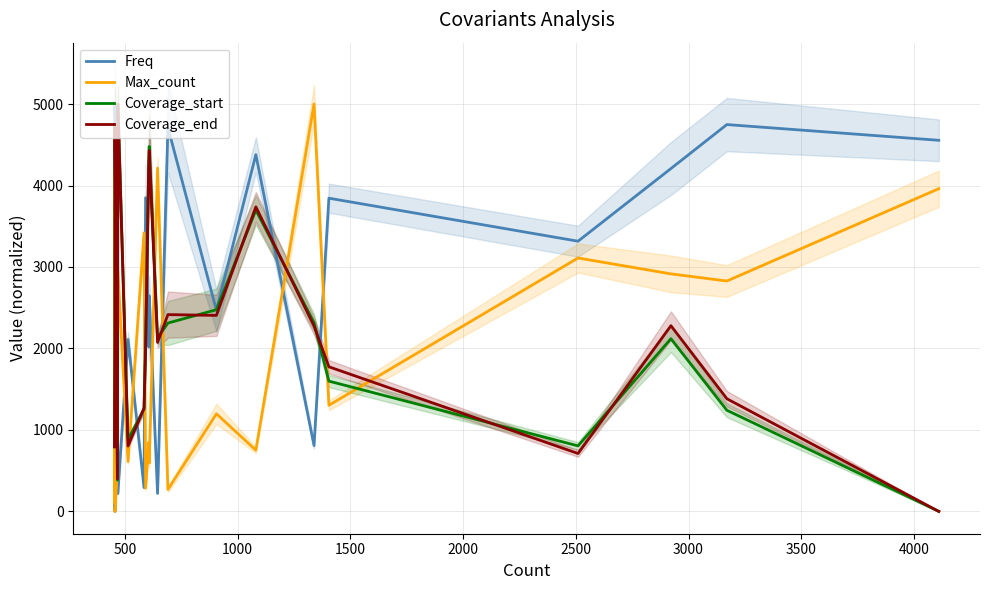

How many lines are shown in the chart?

4